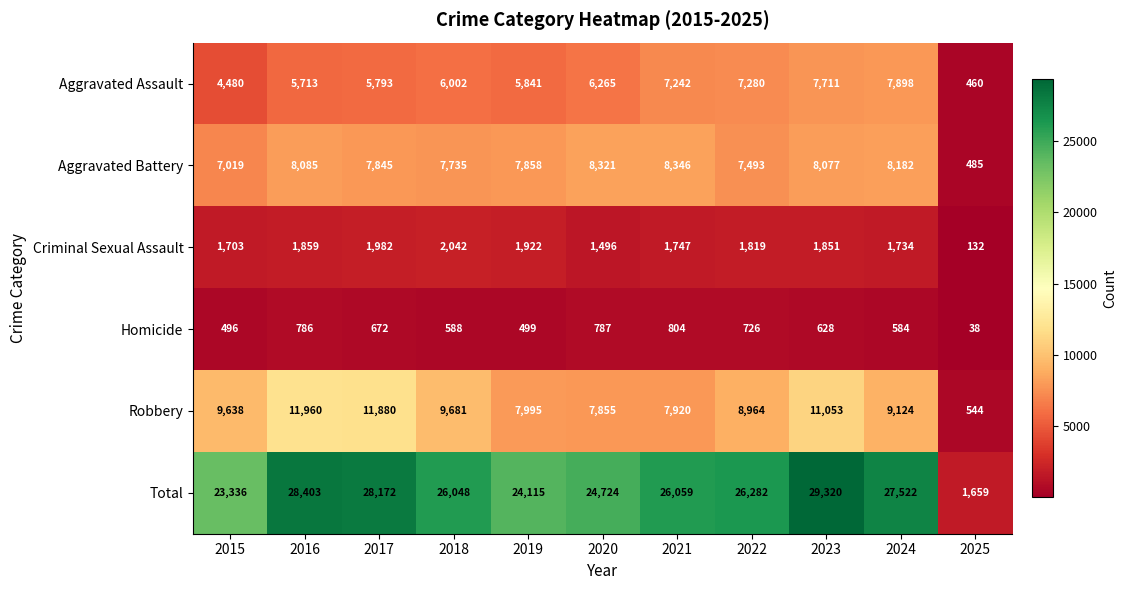

Which series has the widest spread of values?

Total